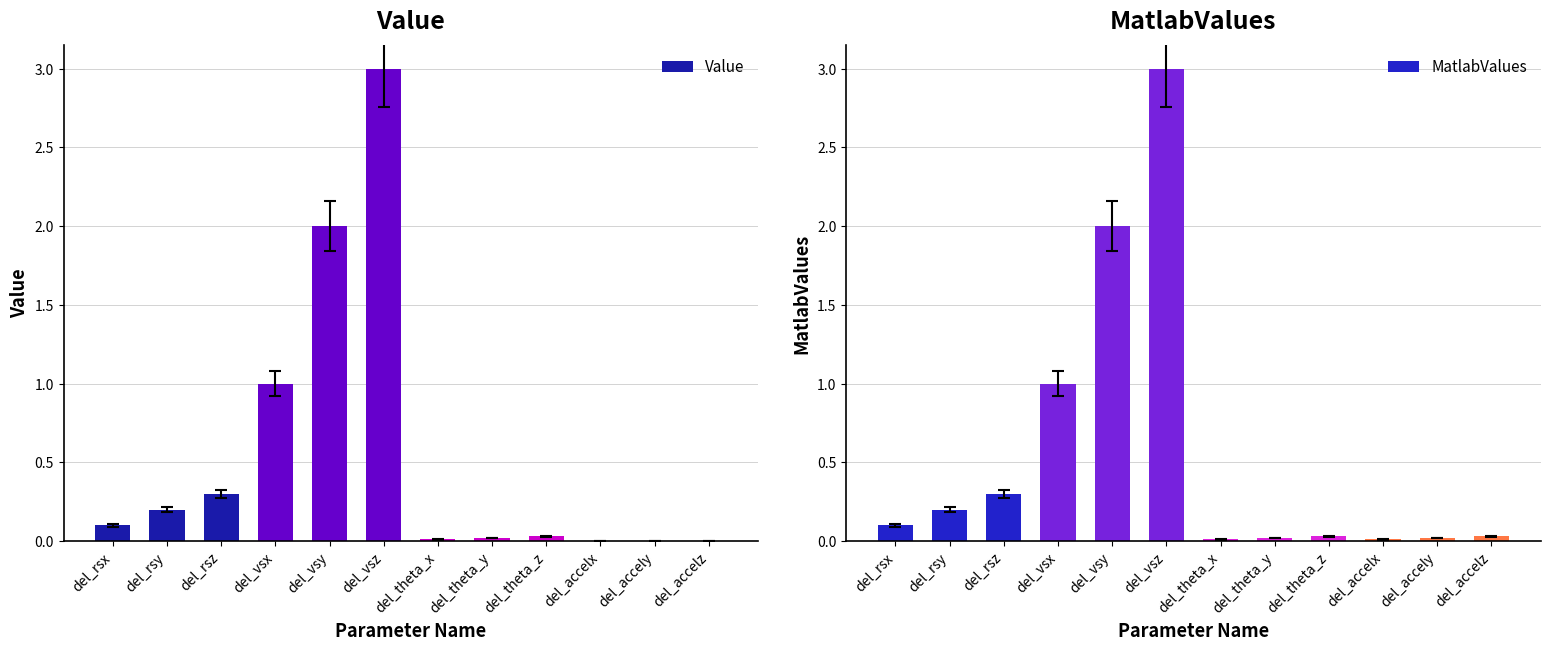

What is the difference between the maximum and second lowest values in the Value series?

3.0